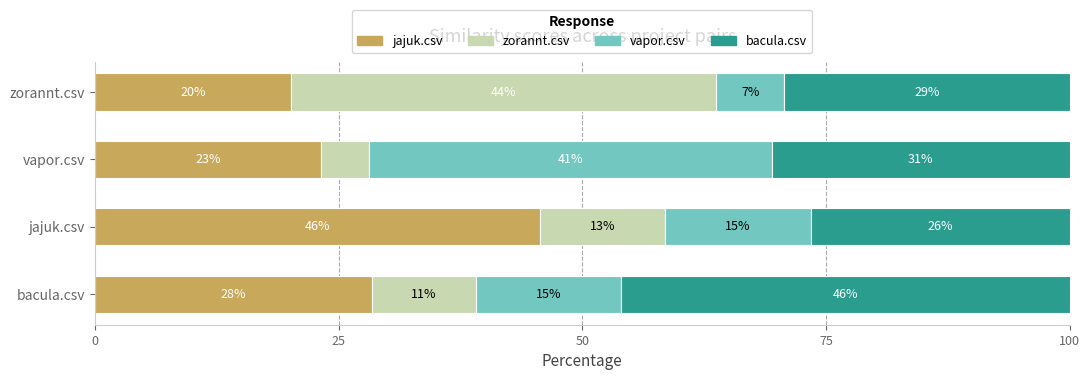

What is the difference between the maximum and minimum values in the vapor.csv series?

34.3